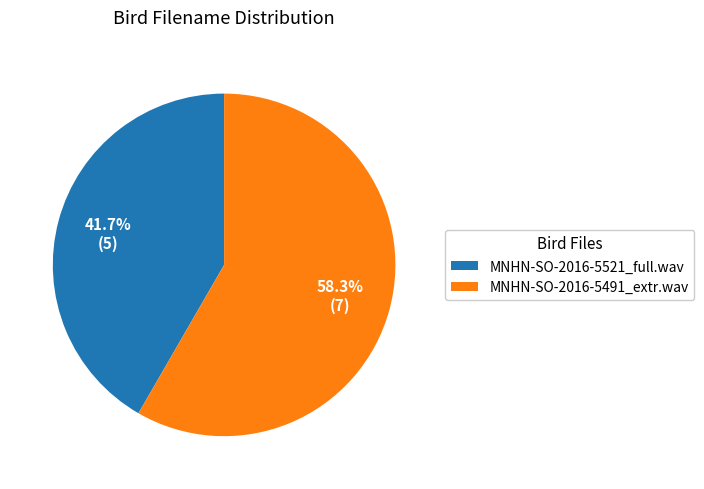

The MNHN-SO-2016-5491_extr.wav slice represents 67% of the pie. True or false?

False